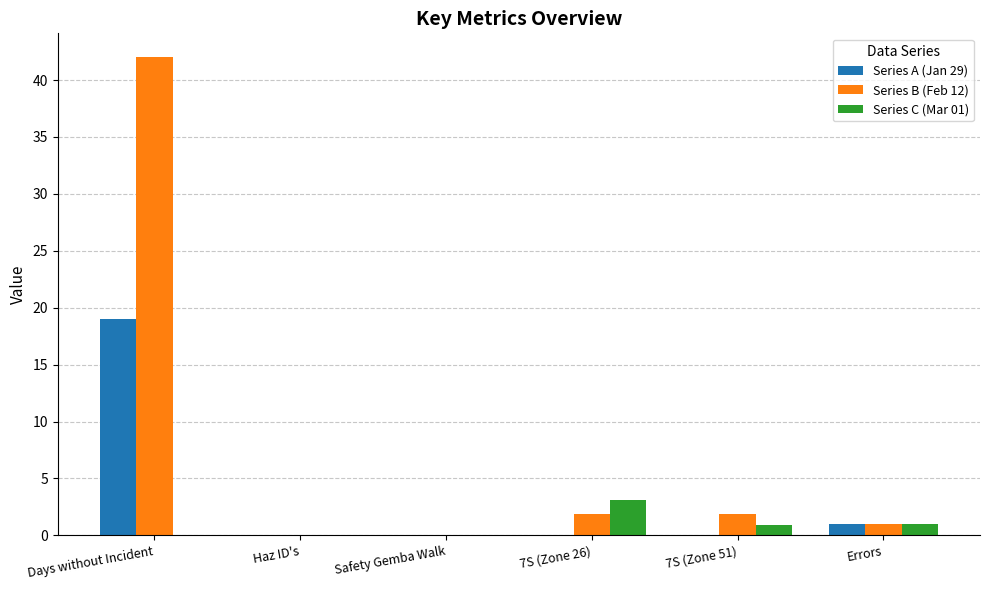

The Series A (Jan 29) series shows 0.0 at 7S (Zone 51). True or false?

True